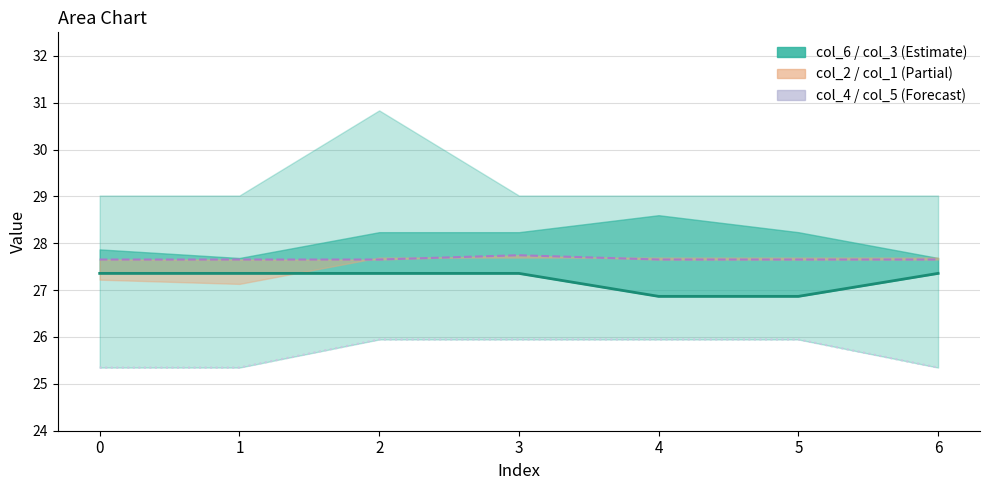

List the labels in order of col_5 value, smallest first.

0, 1, 6, 2, 3, 4, 5